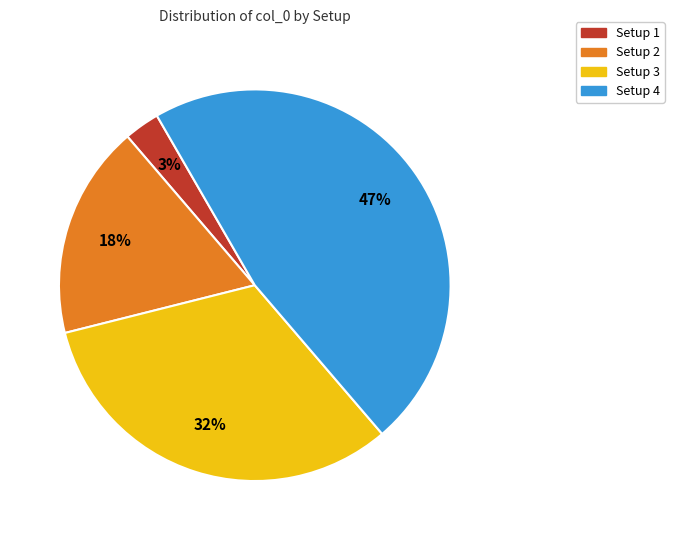

What is the ratio of the value at Setup 4 to the value at Setup 3?

1.5